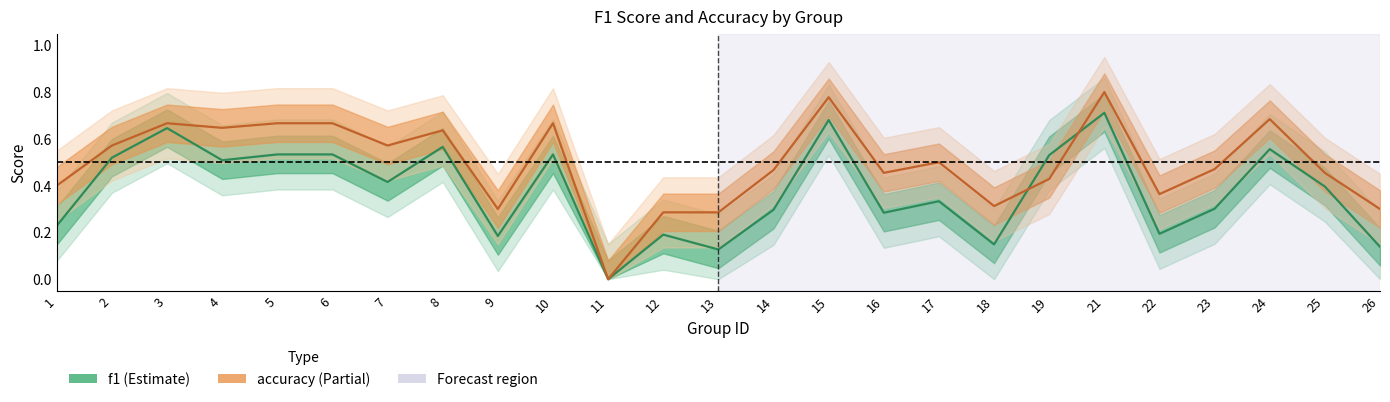

The accuracy series shows 0.7 at 6. True or false?

True